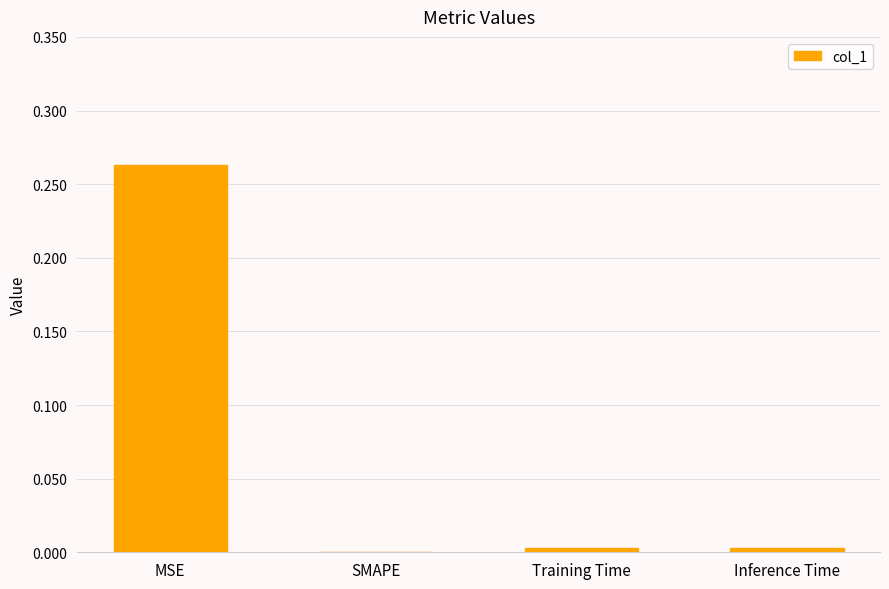

What is the change in value from MSE to SMAPE?

-0.3